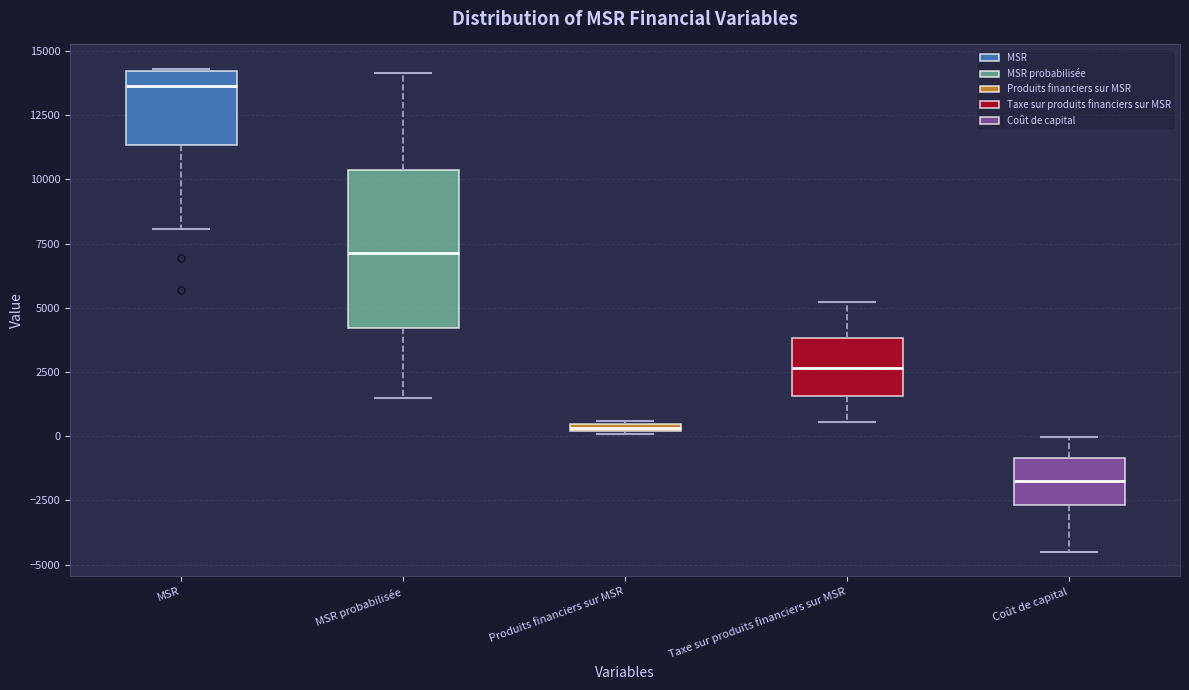

Where does the lower whisker of the box for Taxe sur produits financiers sur MSR end on the y-axis? The values are not printed on the chart, so give them approximately, as read against the axis.

500